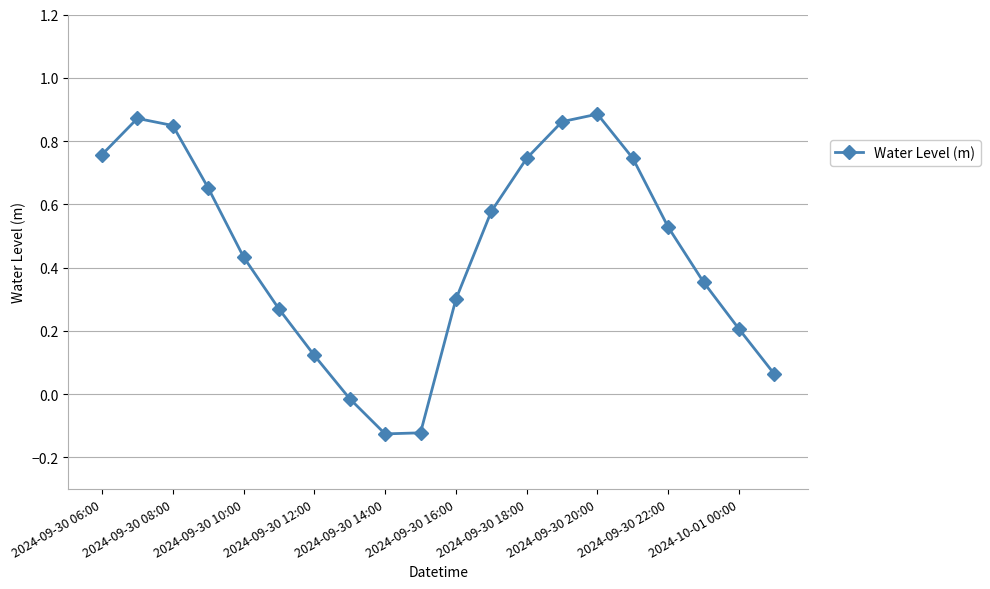

Does the chart have visible grid lines?

Yes